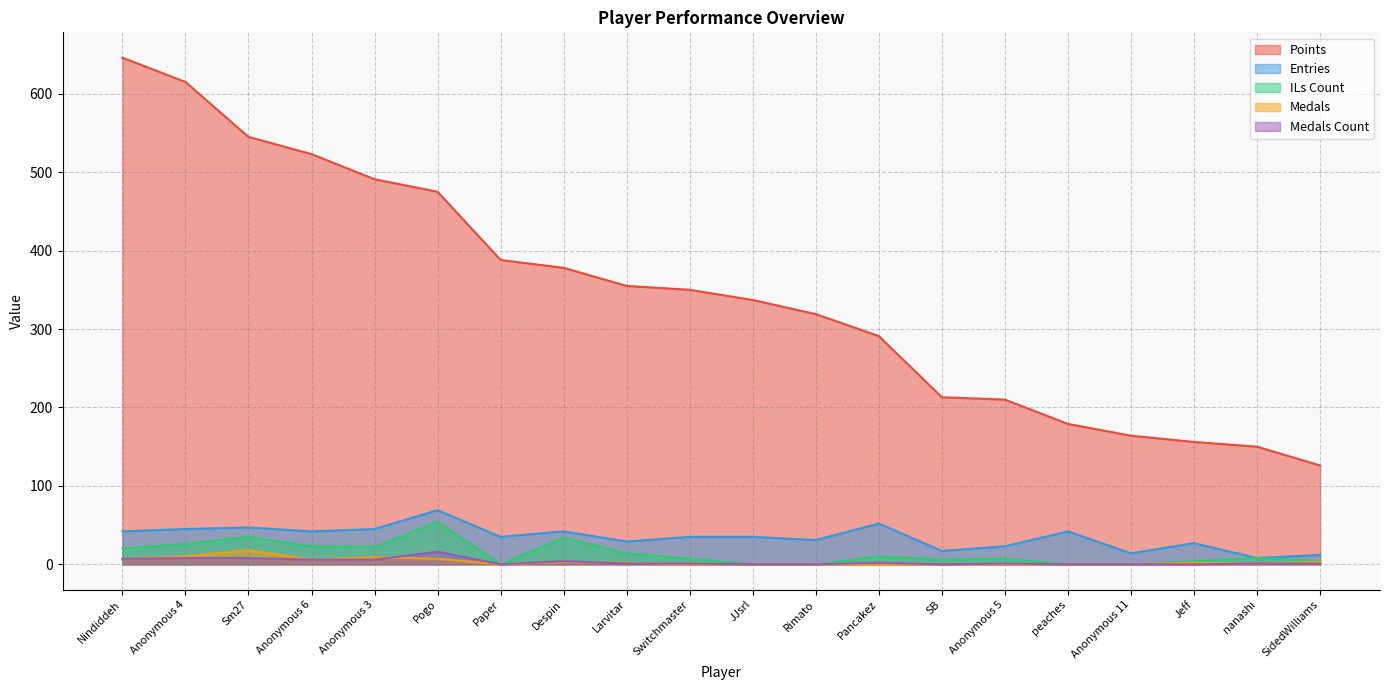

How many lines are shown in the chart?

5